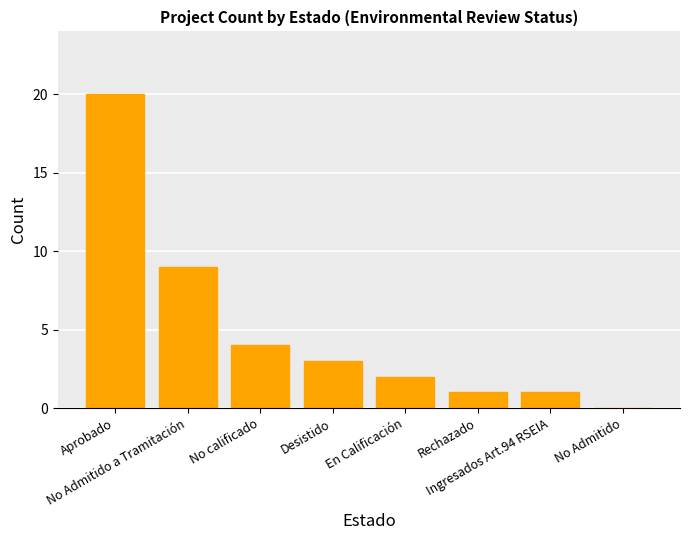

The chart shows a value of -7 at No Admitido. True or false?

False